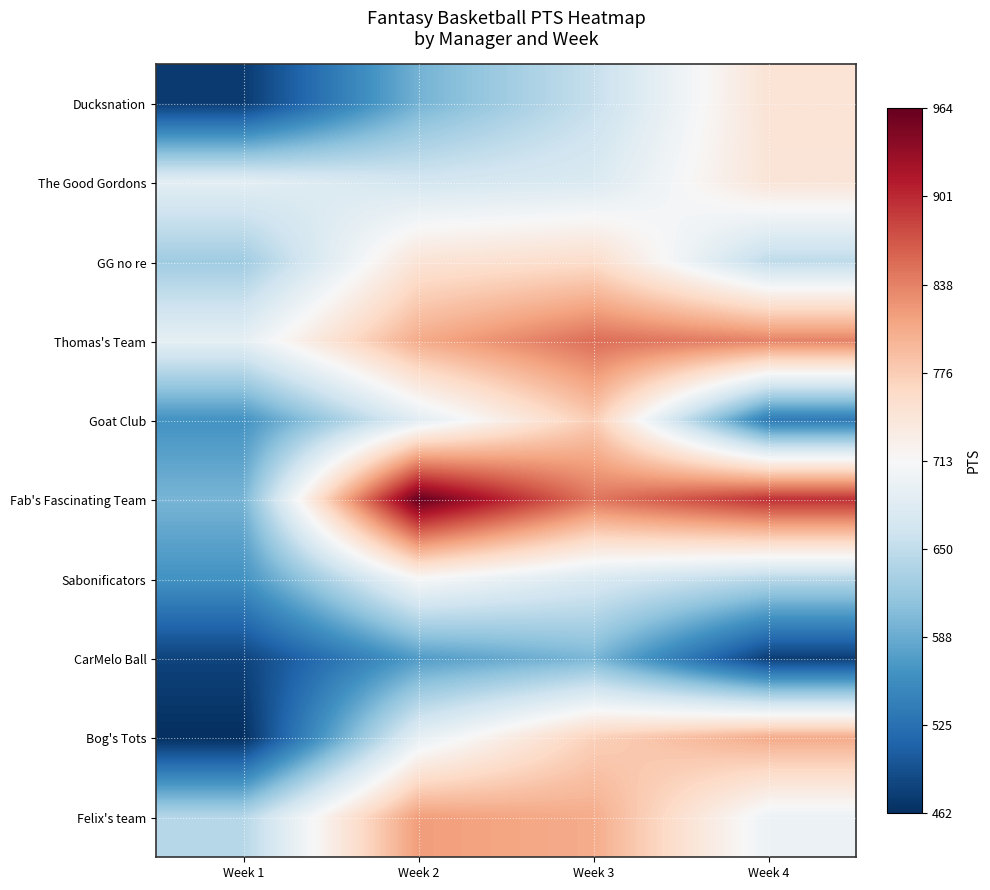

At how many categories does at least one series exceed 678?

4